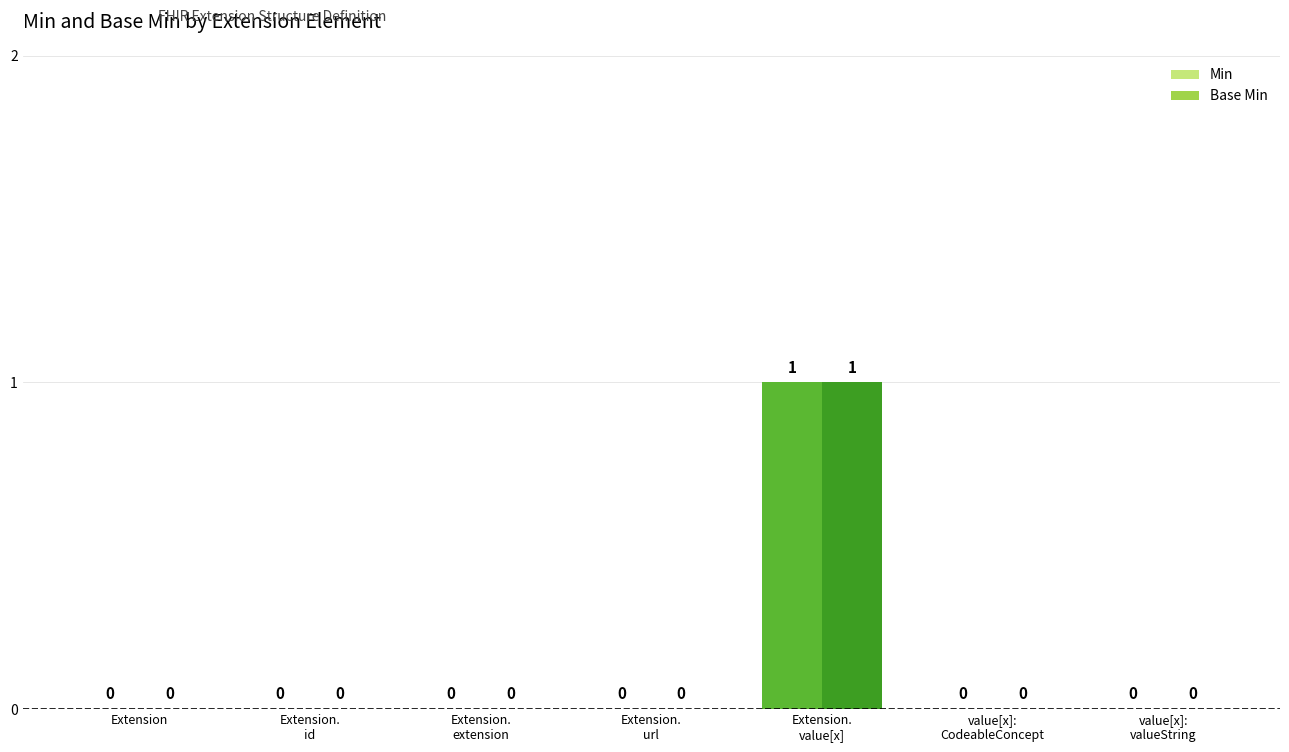

How many Base Min values are between 0 and 1?

7